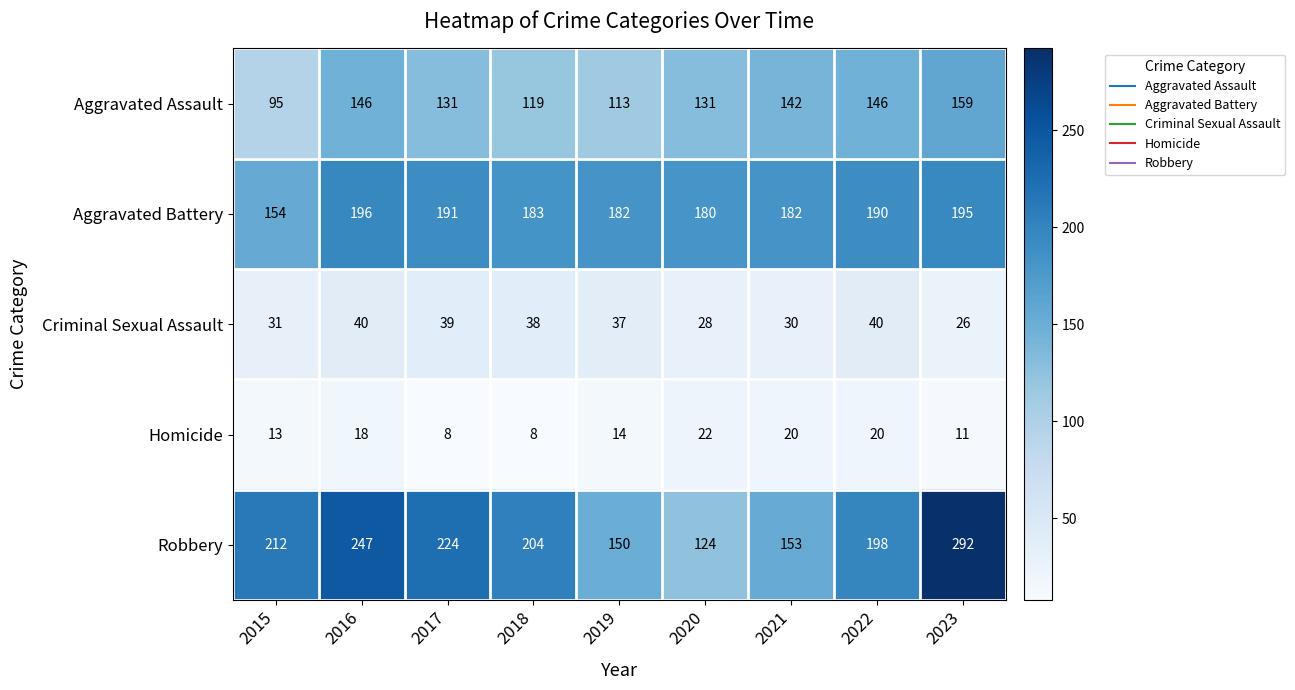

True or false: Aggravated Battery has a value of 182 at 2021.

True